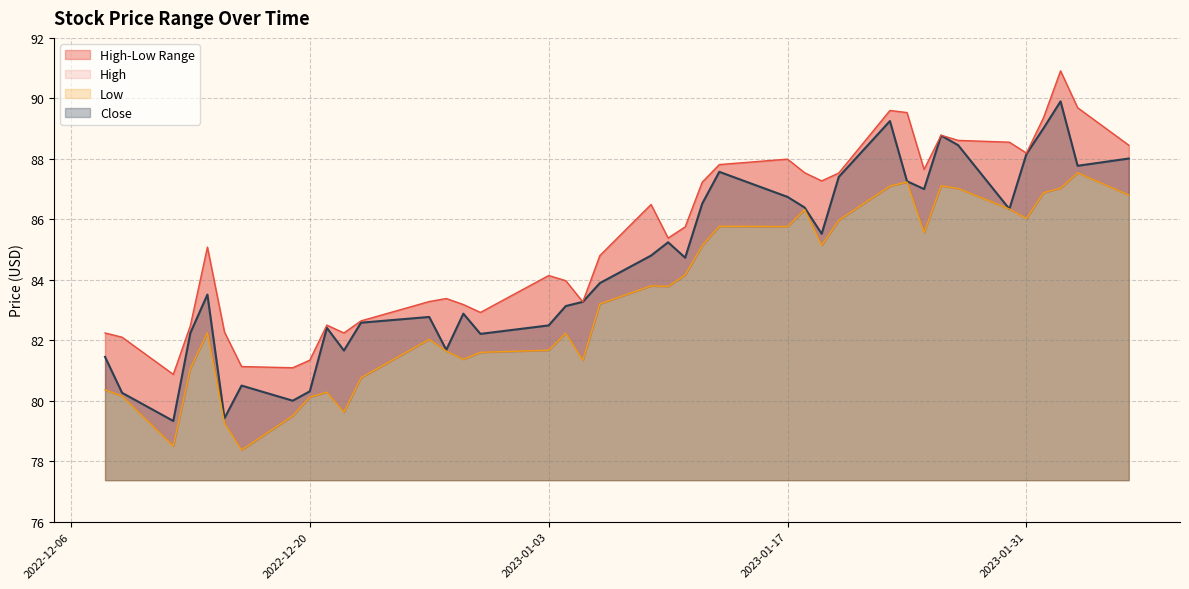

True or false: Low has a value of 35.6 at 2022-12-28.

False